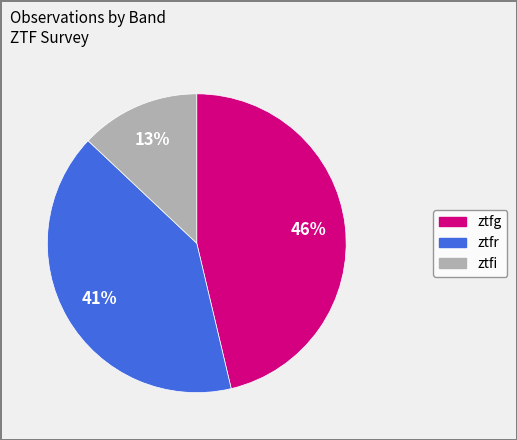

The ztfi slice represents 13% of the pie. True or false?

True